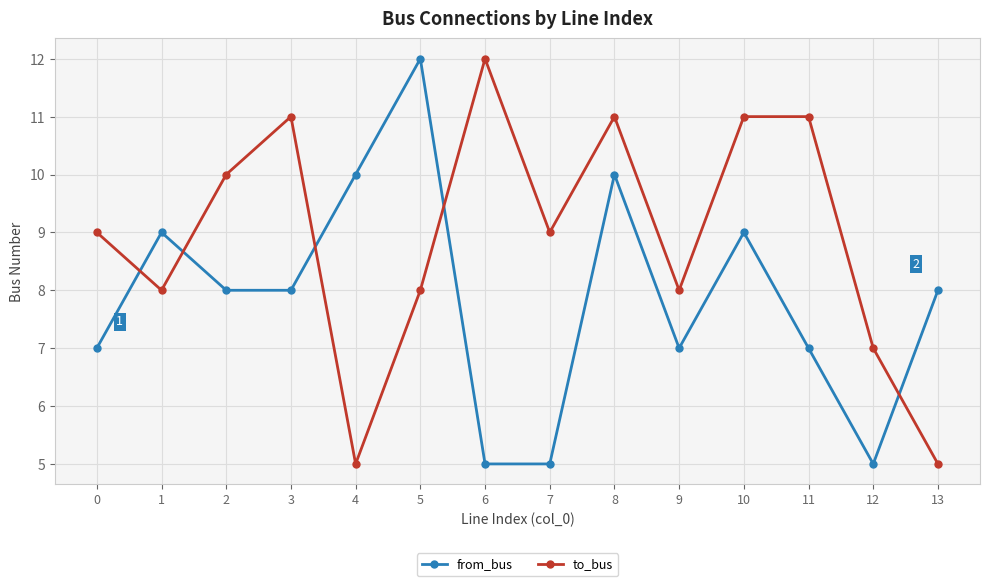

Between which two adjacent categories do to_bus and from_bus first intersect?

0 and 1